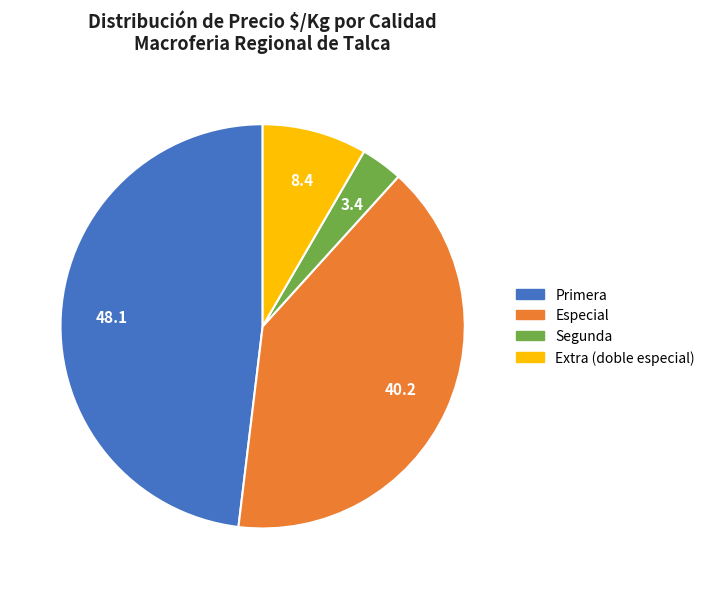

Is there a majority slice in this chart?

No